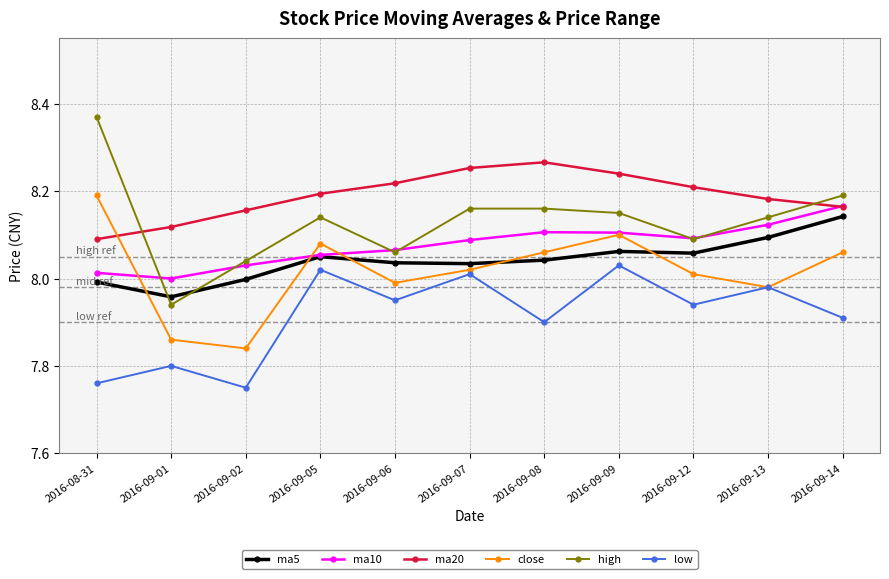

The value of low at 2016-09-05 is 5.4. True or false?

False